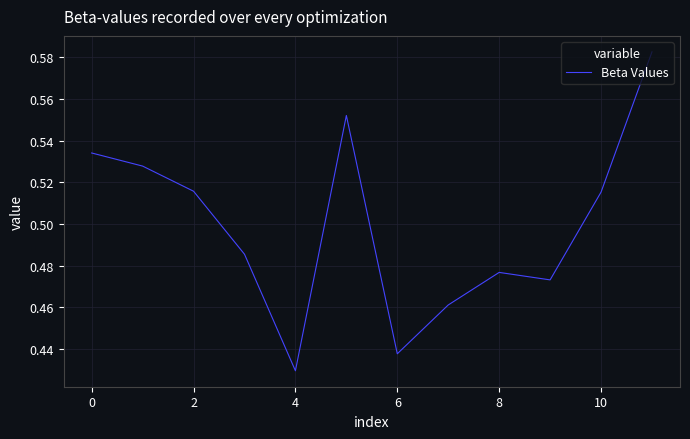

How many lines are shown in the chart?

1